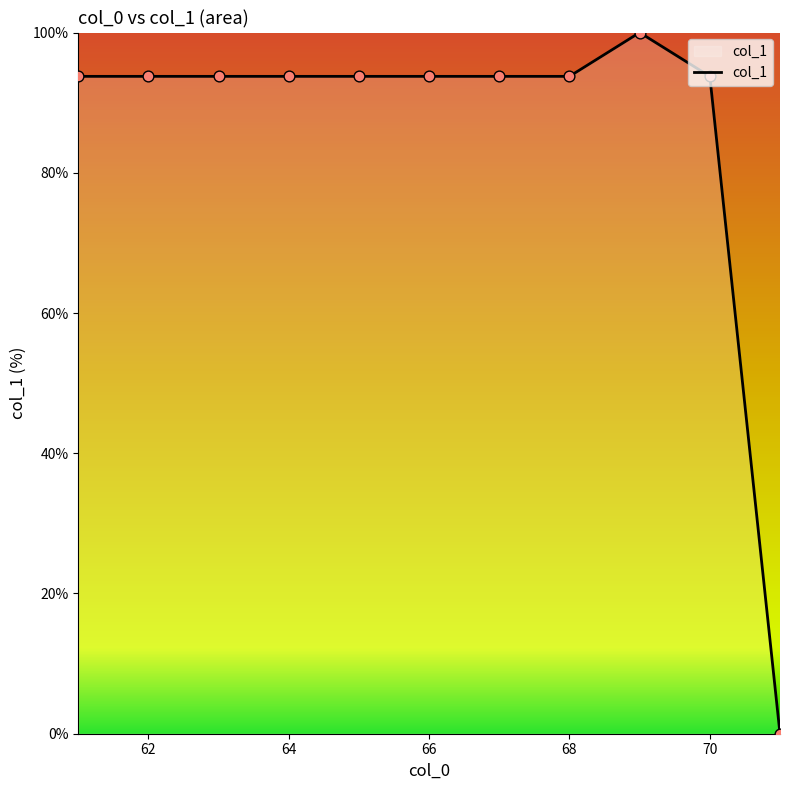

What is the maximum value shown in the chart?

100.0